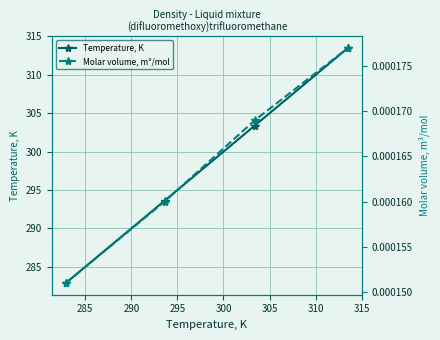

What are all the series names shown in the legend?

Temperature, K, Molar volume, m³/mol